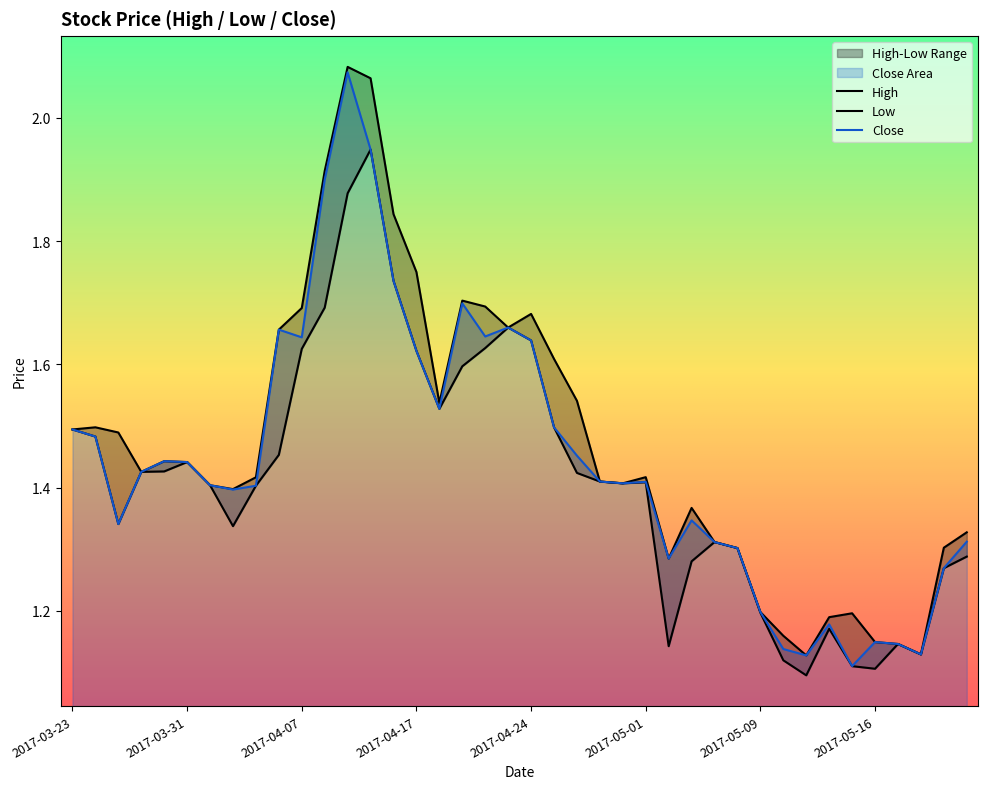

Rank the series by their average value, from highest to lowest.

High, Close, Low